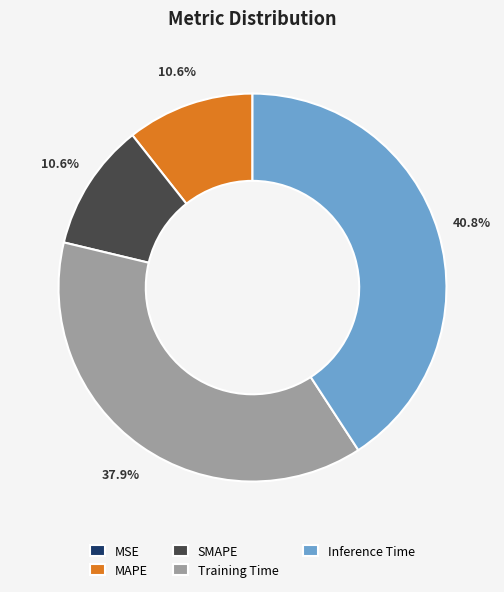

Is MAPE the majority of the pie?

No